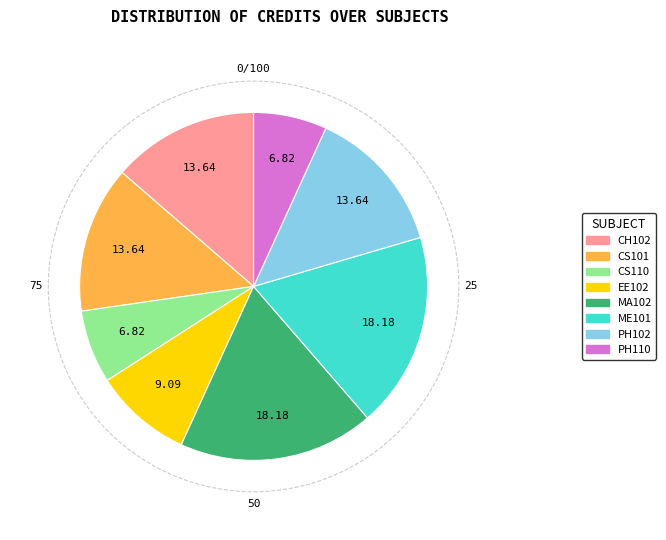

Which has a higher value, CH102 or EE102?

CH102